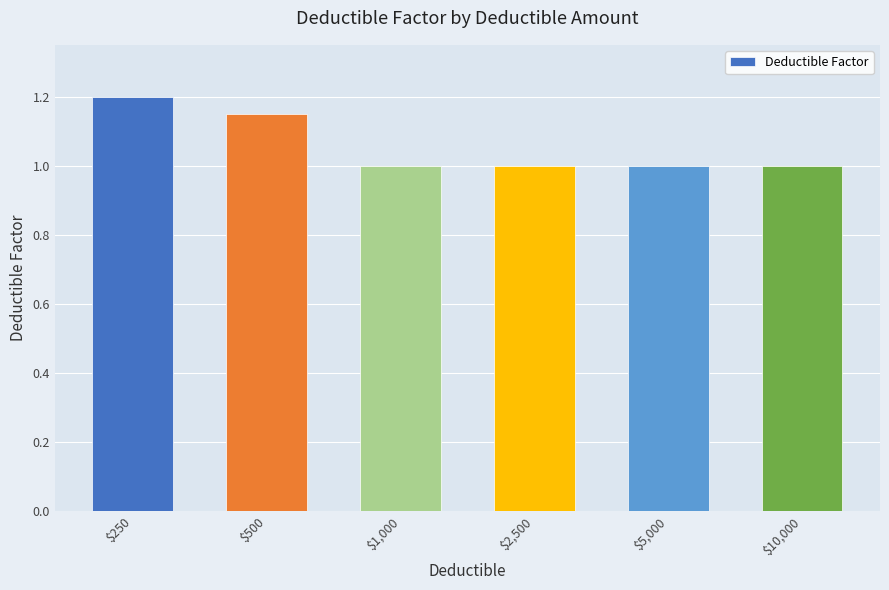

What is the label of the 2nd bar from the right?

$5,000